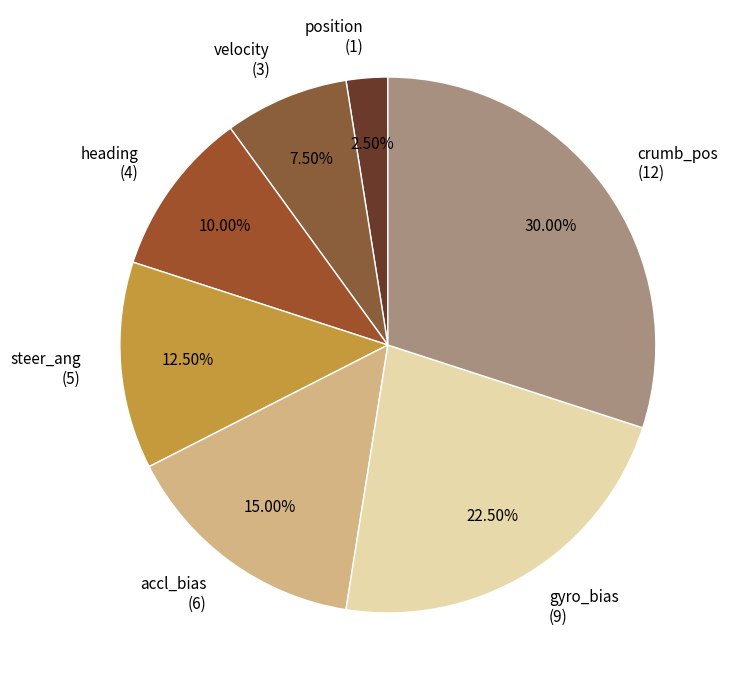

How many slices are in this pie chart?

7